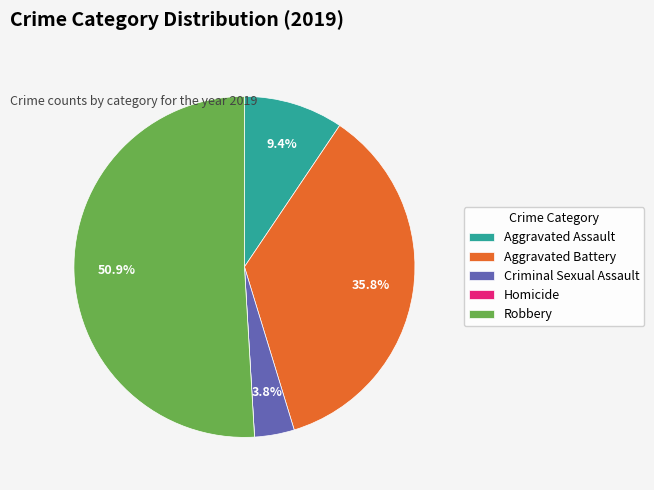

Is there a majority slice in this chart?

Yes